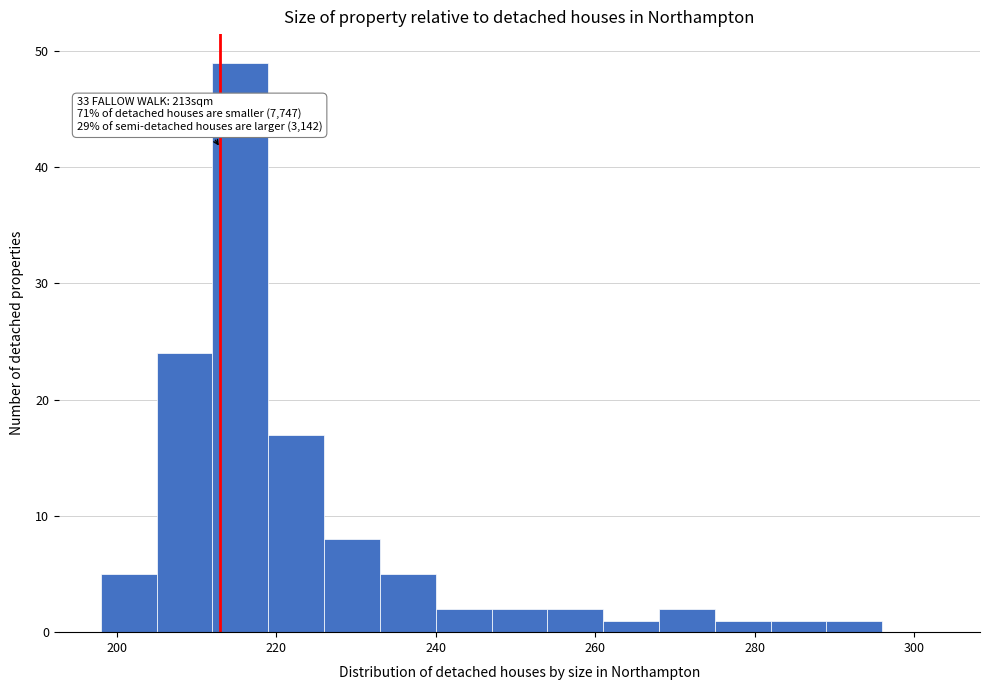

Read against the x-axis, roughly where is the centre of the tallest bar?

216